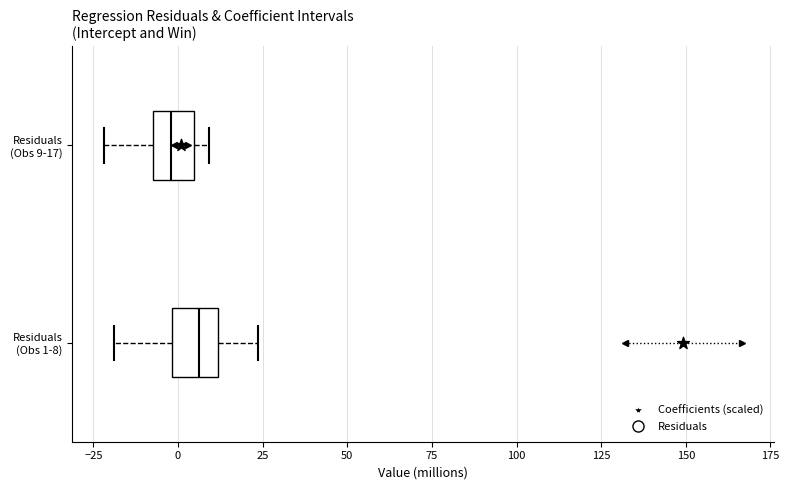

Where does the right whisker of the box for Residuals (Obs 1-8) end on the x-axis? The values are not printed on the chart, so give them approximately, as read against the axis.

25